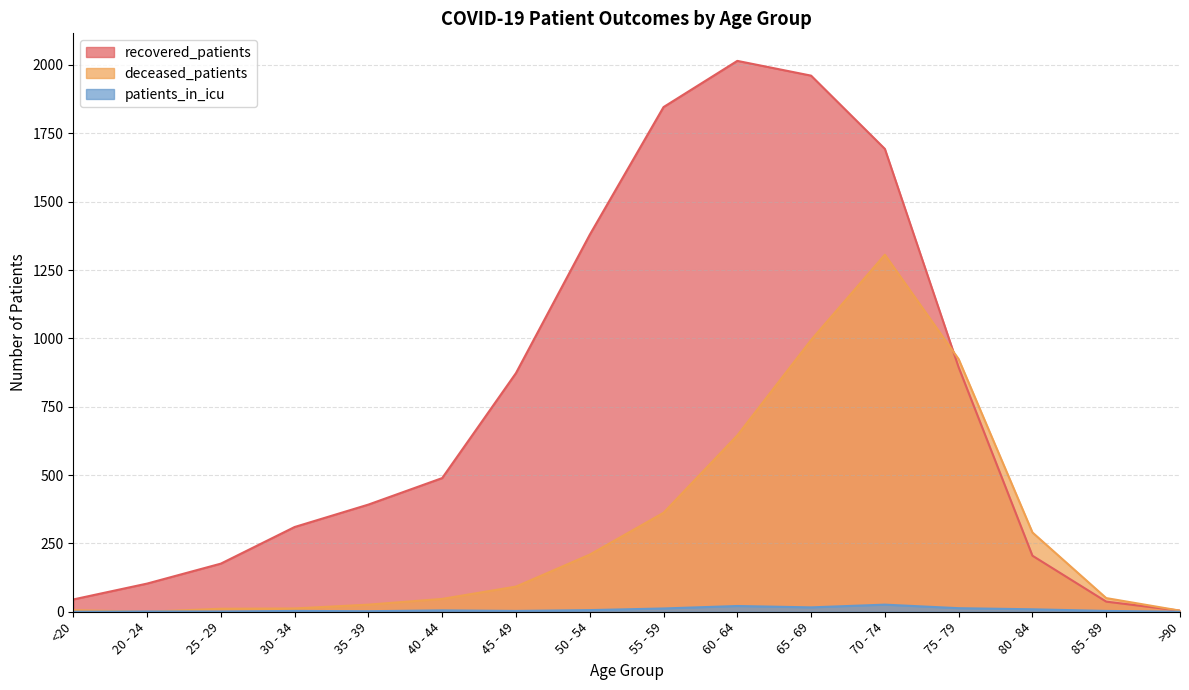

List the labels in order of deceased_patients value, largest first.

70 - 74, 65 - 69, 75 - 79, 60 - 64, 55 - 59, 80 - 84, 50 - 54, 45 - 49, 85 - 89, 40 - 44, 35 - 39, 30 - 34, 25 - 29, <20, >90, 20 - 24